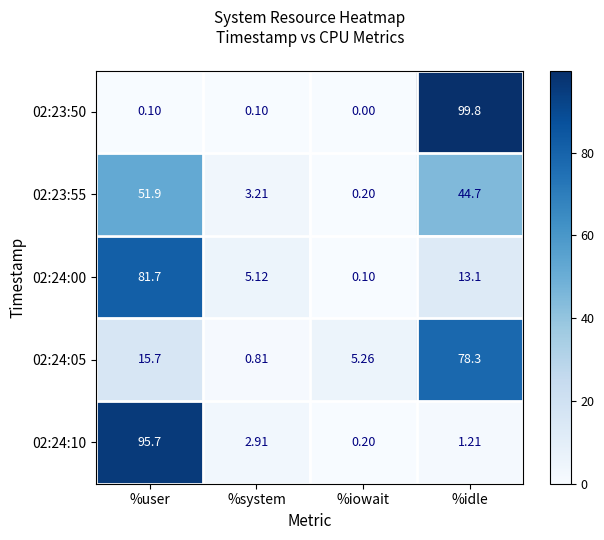

Which series changed the most between %user and %idle?

02:23:50